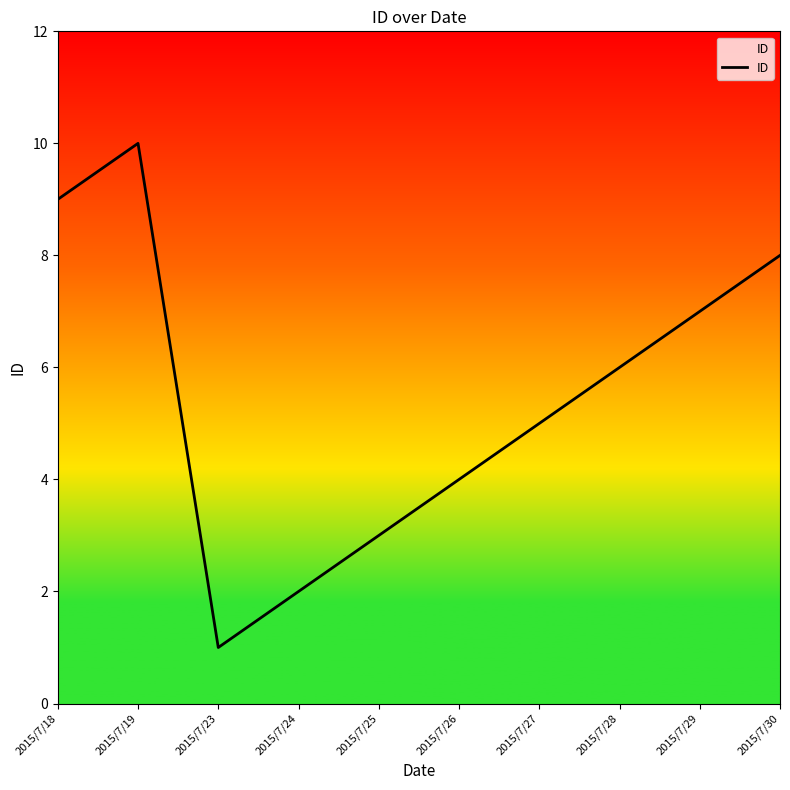

True or false: the data has more than 0 interior local peaks.

True